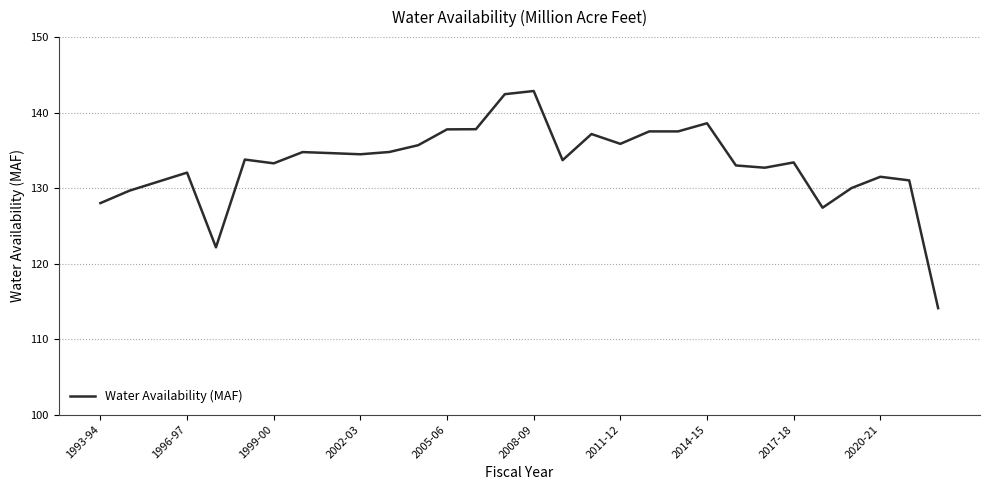

What is the difference between the maximum and minimum values?

28.8